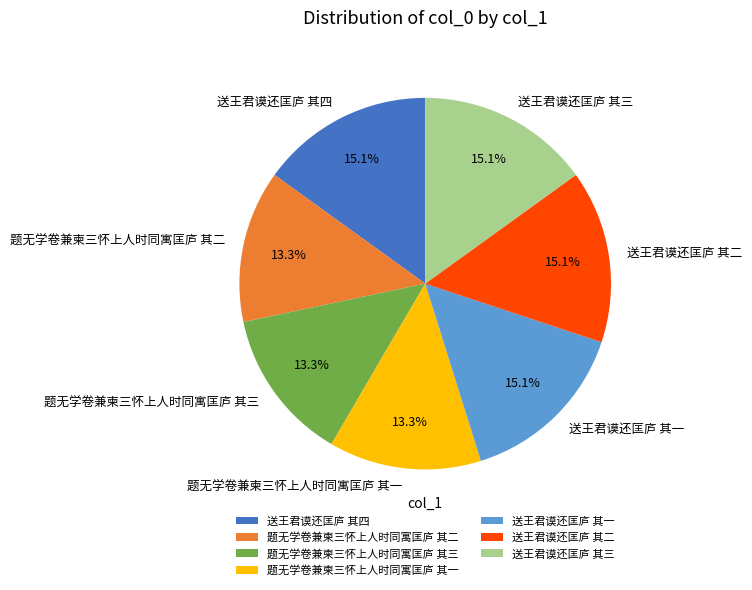

What percentage is the 送王君谟还匡庐 其四 slice, to the nearest percent?

15%